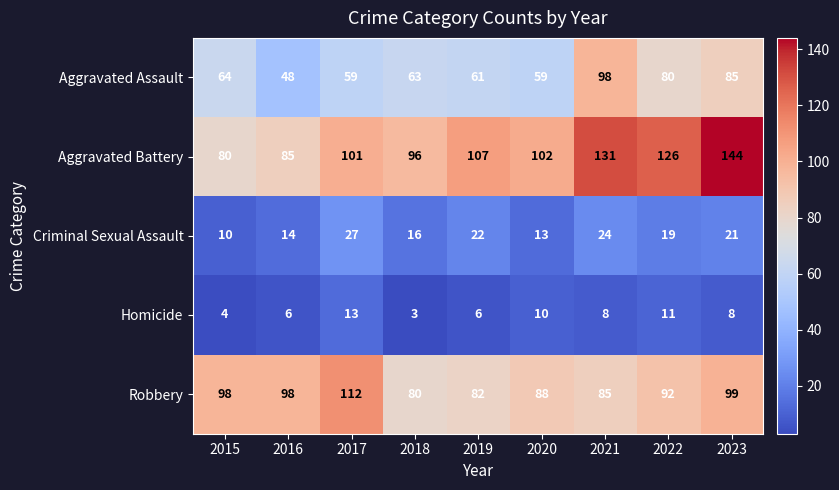

What is the sum of all Criminal Sexual Assault values?

166